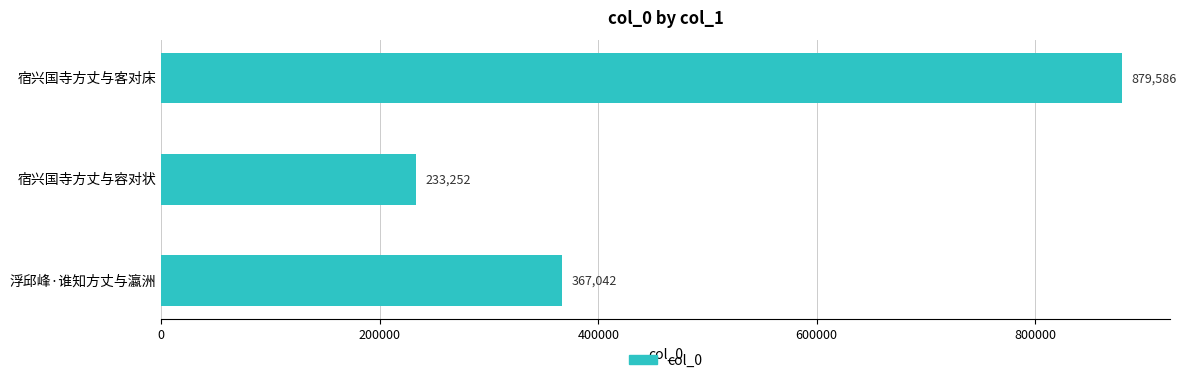

Rank the categories by value from lowest to highest.

宿兴国寺方丈与容对状, 浮邱峰·谁知方丈与瀛洲, 宿兴国寺方丈与客对床